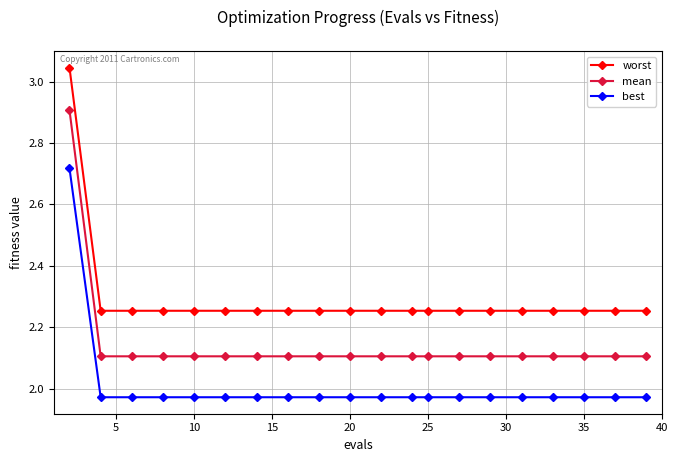

List the series in order of their overall mean, highest first.

worst, mean, best